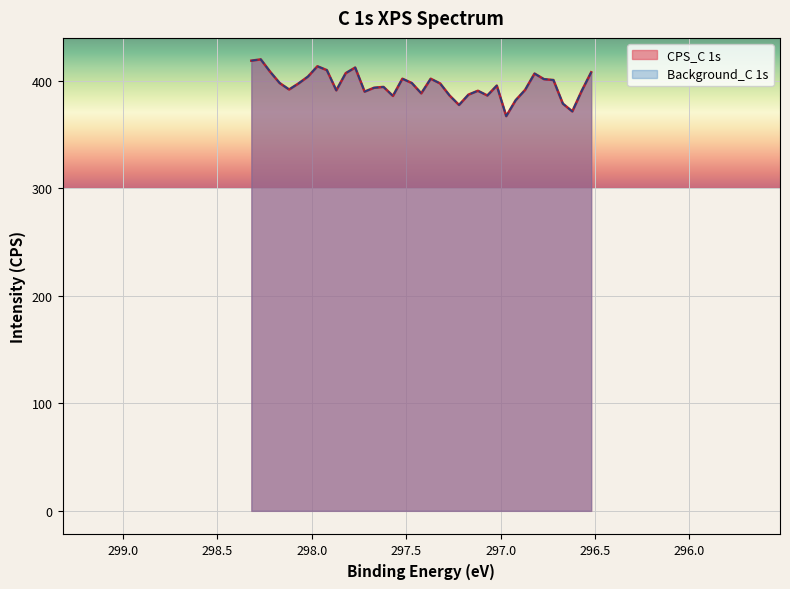

What is the sum of the Background_C 1s values at 298.32 and 297.12?

809.6